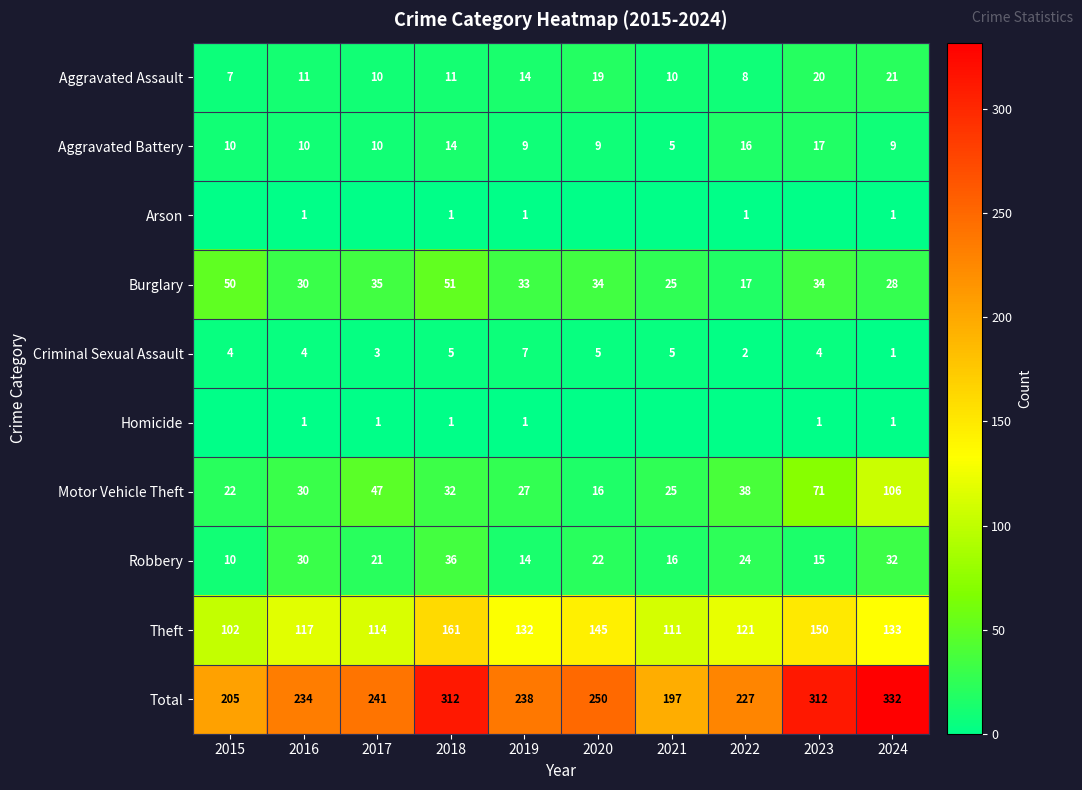

What is the average value of the Criminal Sexual Assault series?

4